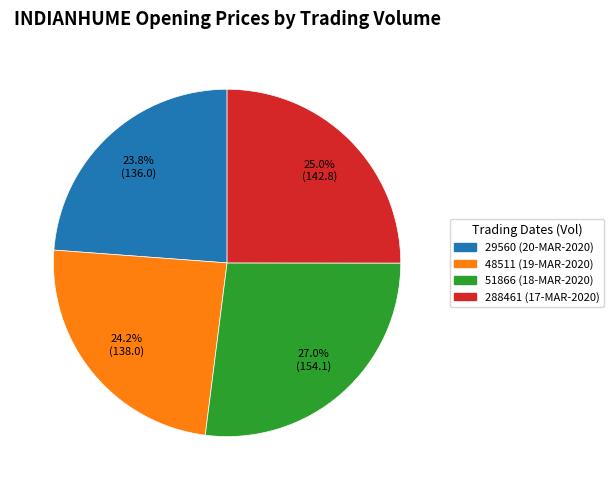

Which slice is the largest?

51866 (18-MAR-2020)